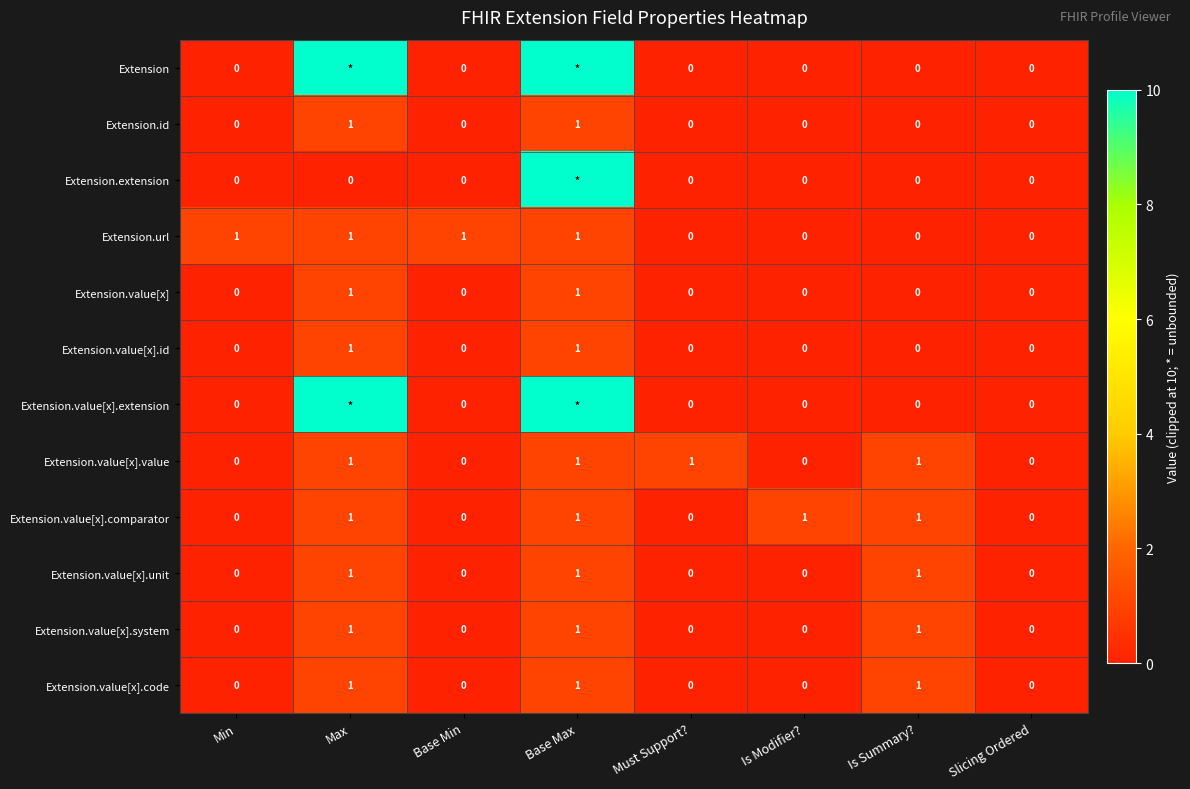

How many Extension.value[x].comparator values are between 0 and 1?

8